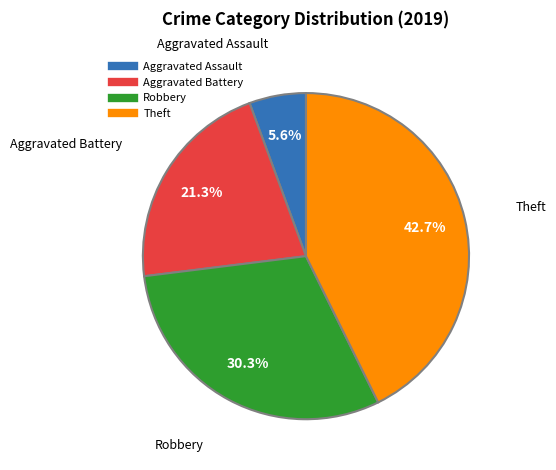

What is the largest slice in the pie chart?

Theft